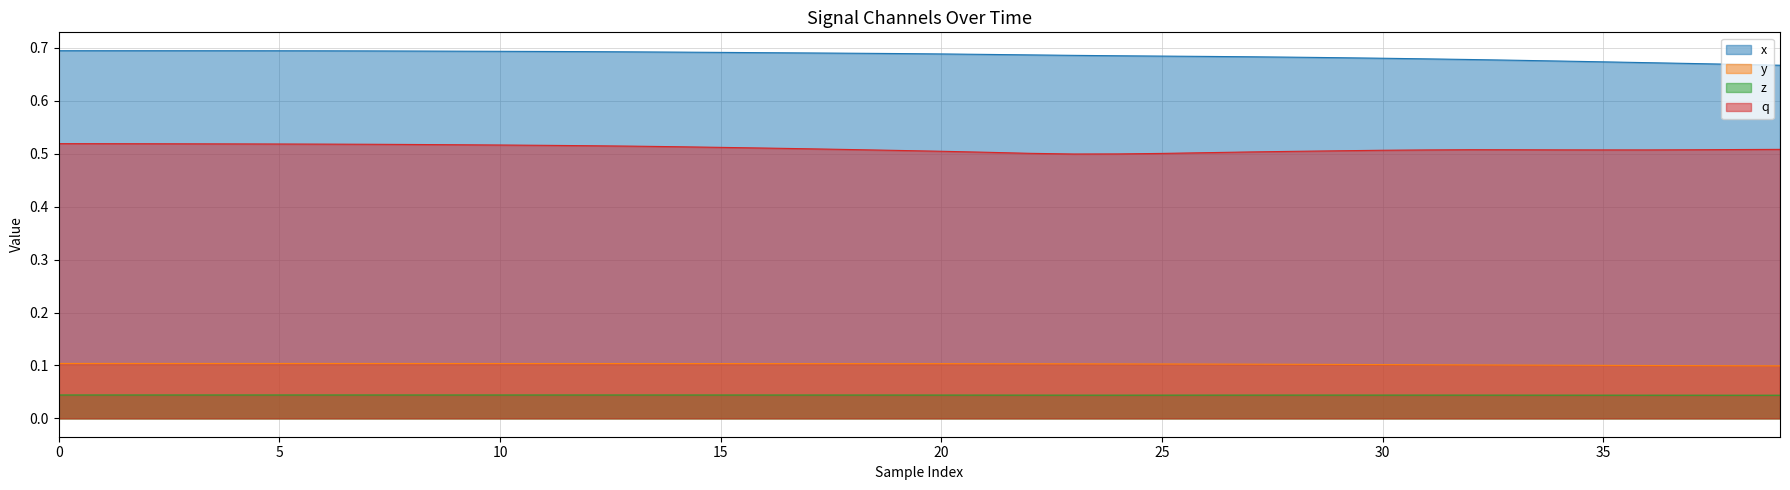

At how many categories does at least one series exceed 0?

40